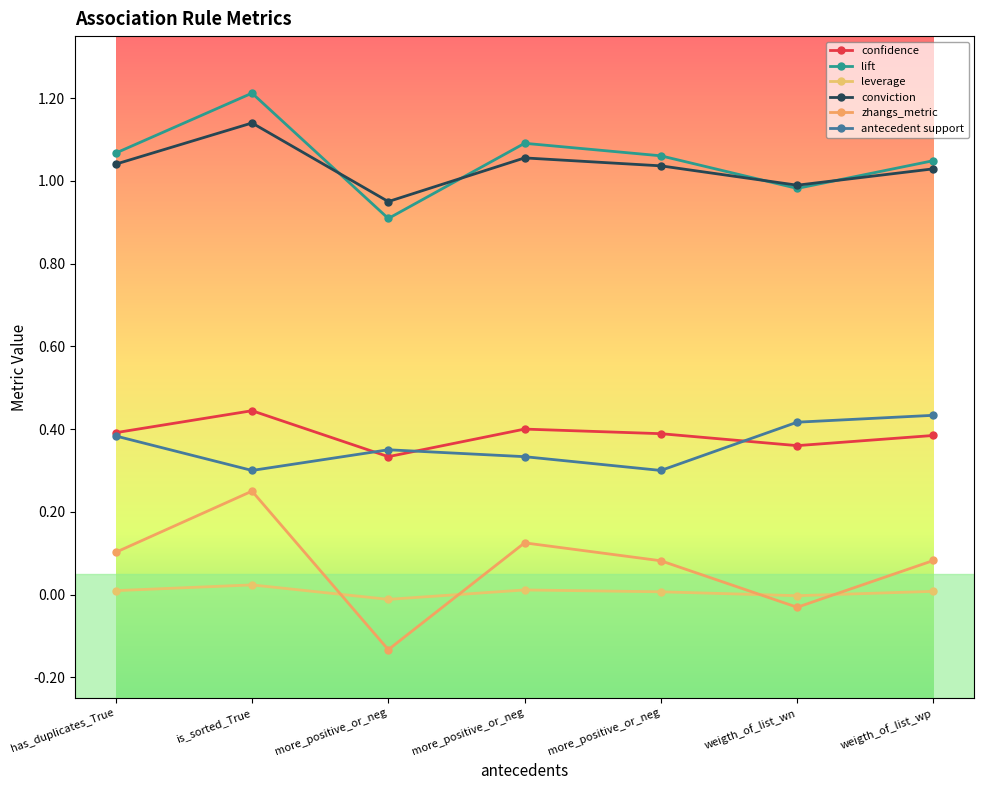

True or false: confidence has a value of 0.2 at weigth_of_list_wp.

False